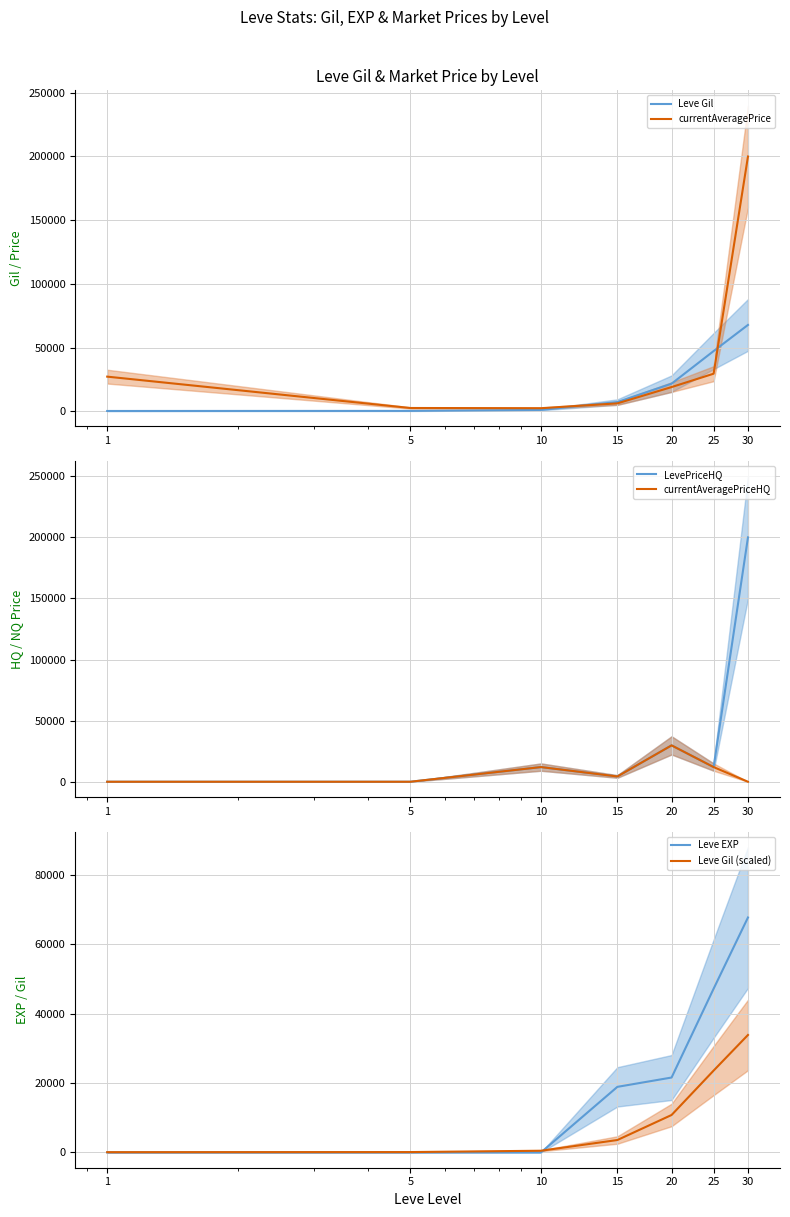

Is the value of Leve Gil at 25 greater than the value of Leve EXP at 1?

Yes